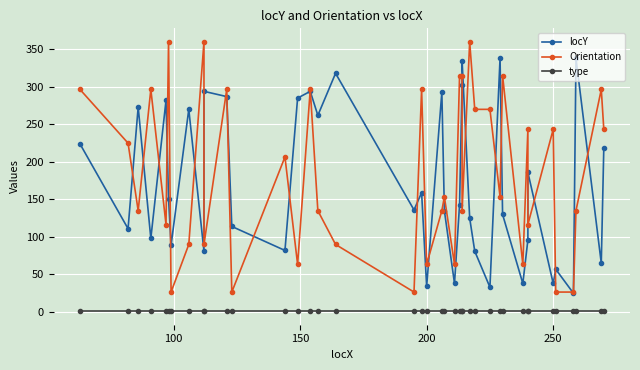

True or false: locY has a value of 206.8 at 17.

False